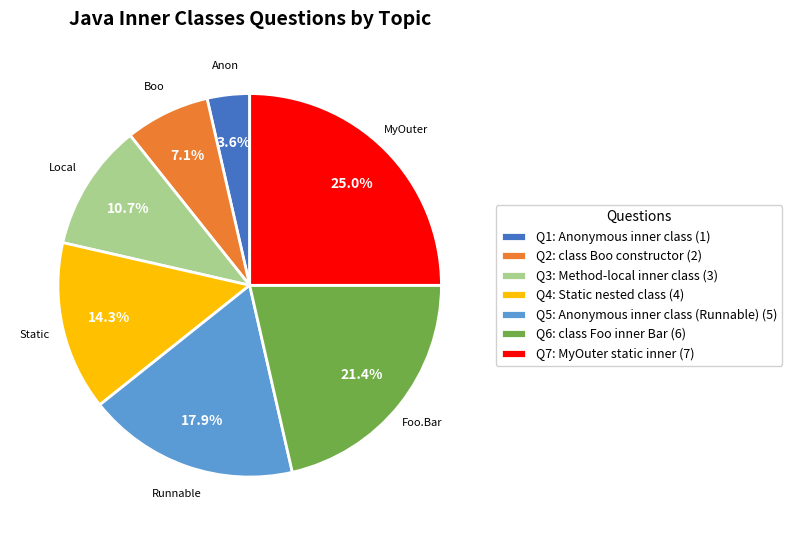

Between Q5: Anonymous inner class (Runnable) (5) and Q4: Static nested class (4), which is larger?

Q5: Anonymous inner class (Runnable) (5)